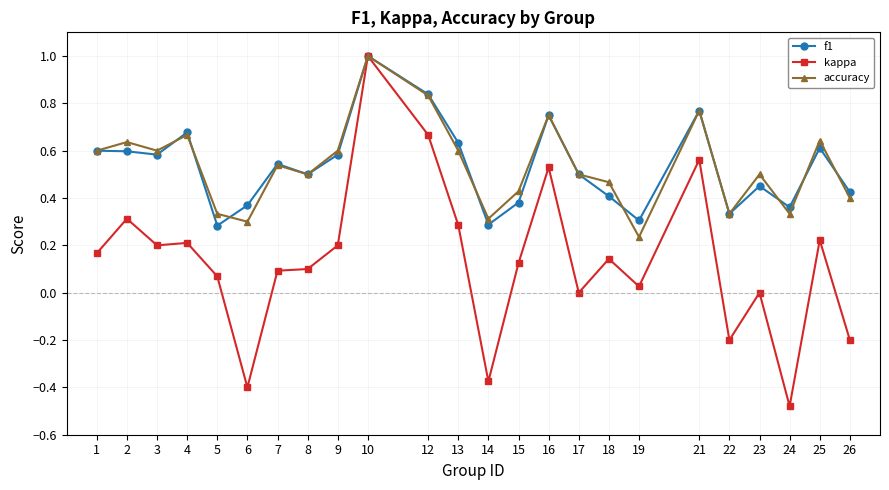

Is the value of accuracy at 15 greater than the value of kappa at 17?

Yes